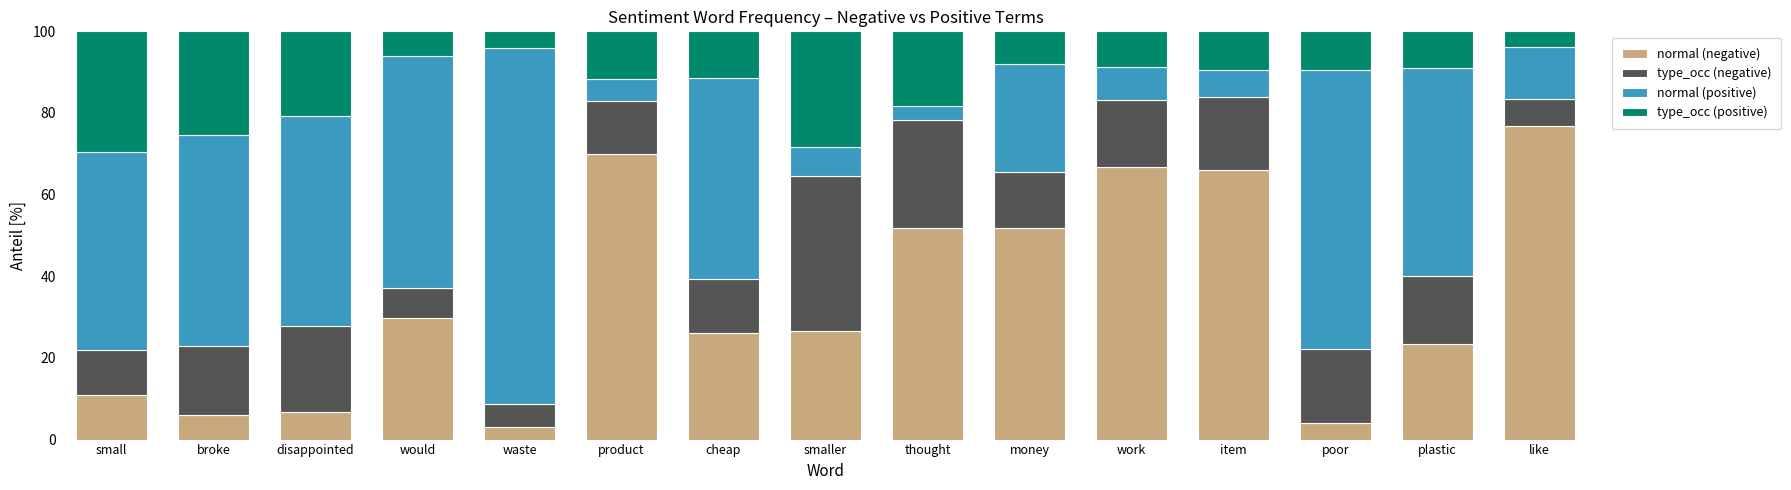

Are the bars grouped side by side (vs. stacked)?

No